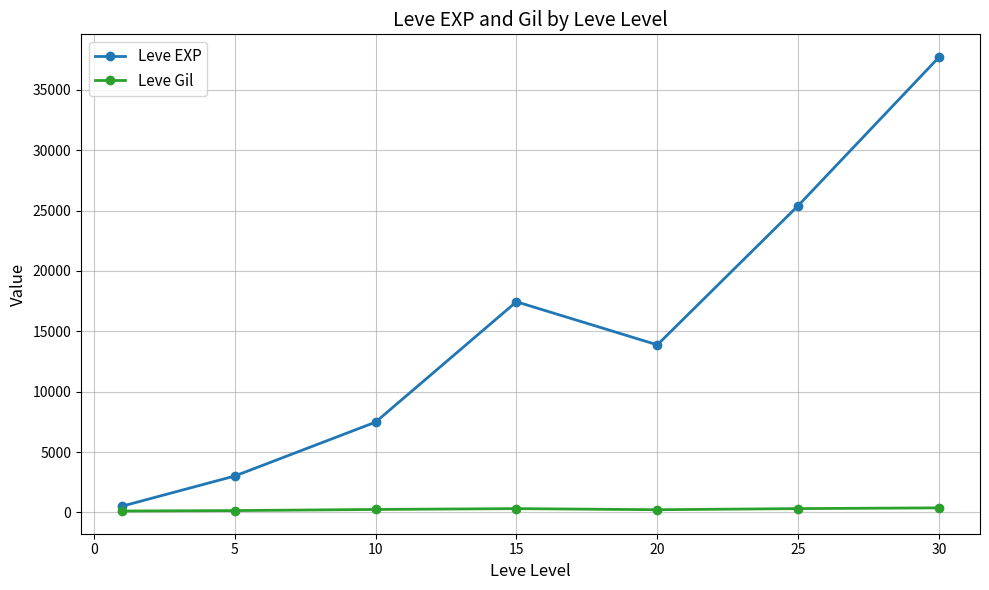

What is the sum of all Leve EXP values?

105440.2